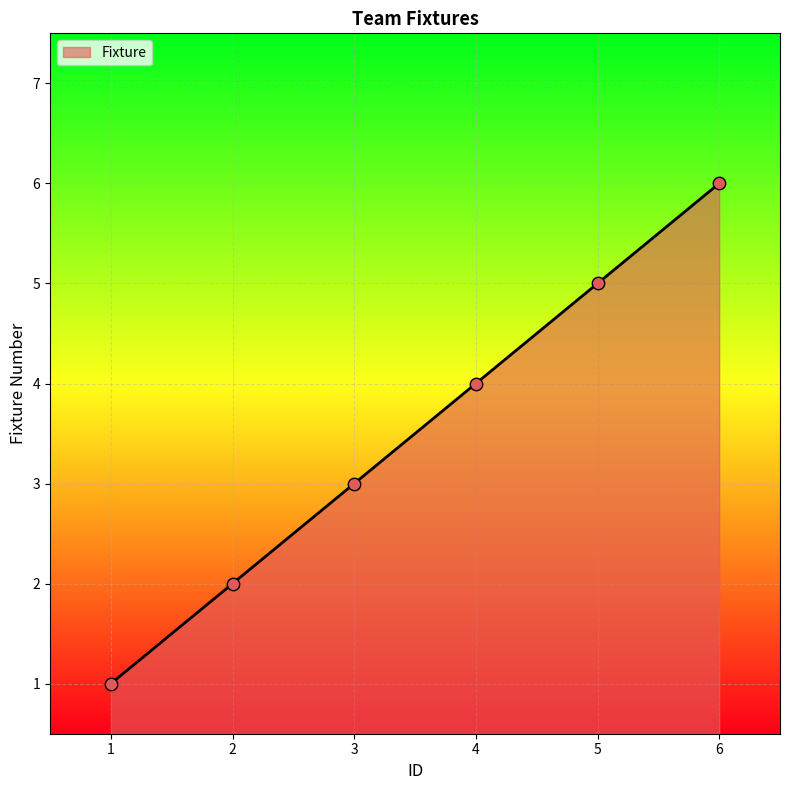

What is the change in value from 4 to 6?

+2